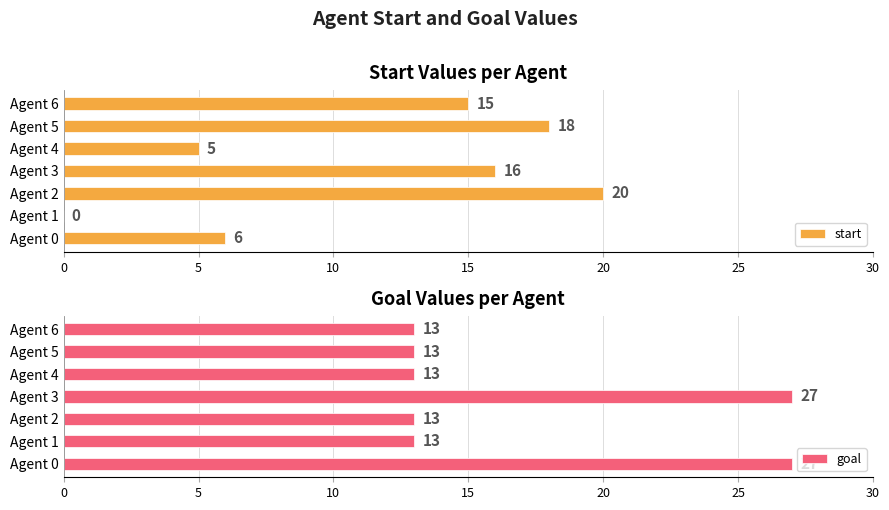

How many distinct data groups are displayed?

2